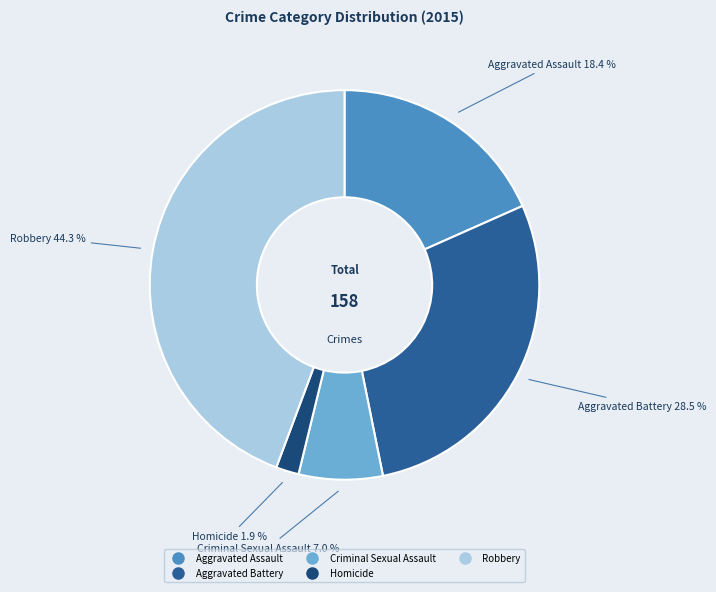

What is the ratio of the value at Aggravated Assault to the value at Homicide?

9.7